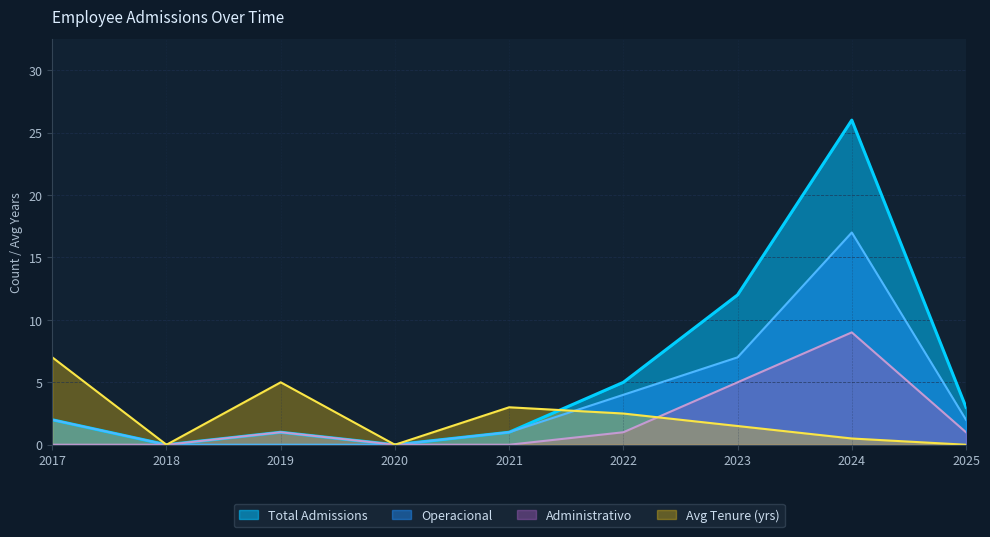

How many lines are shown in the chart?

4